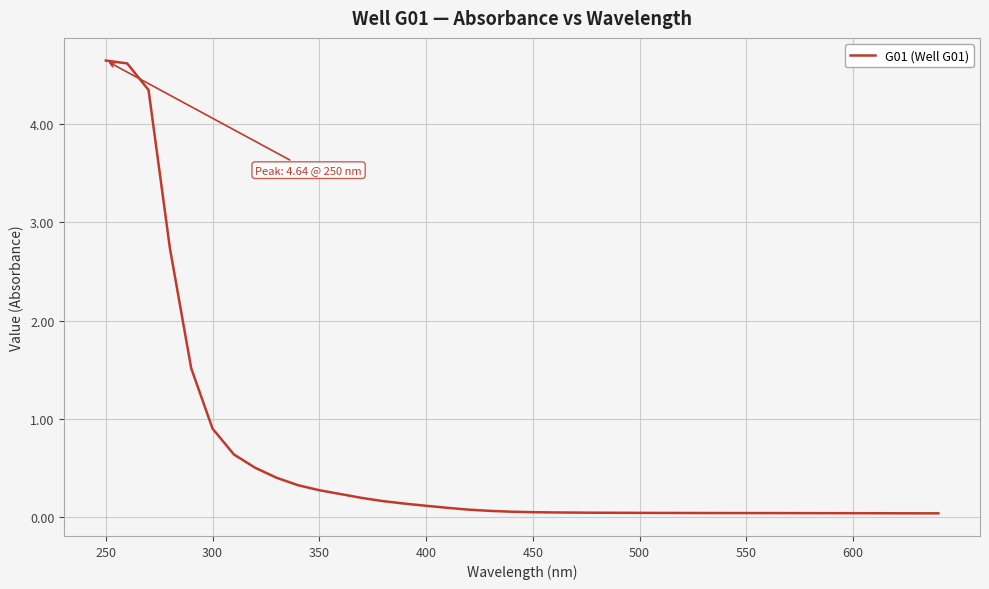

What is the difference between the maximum and minimum values?

4.6